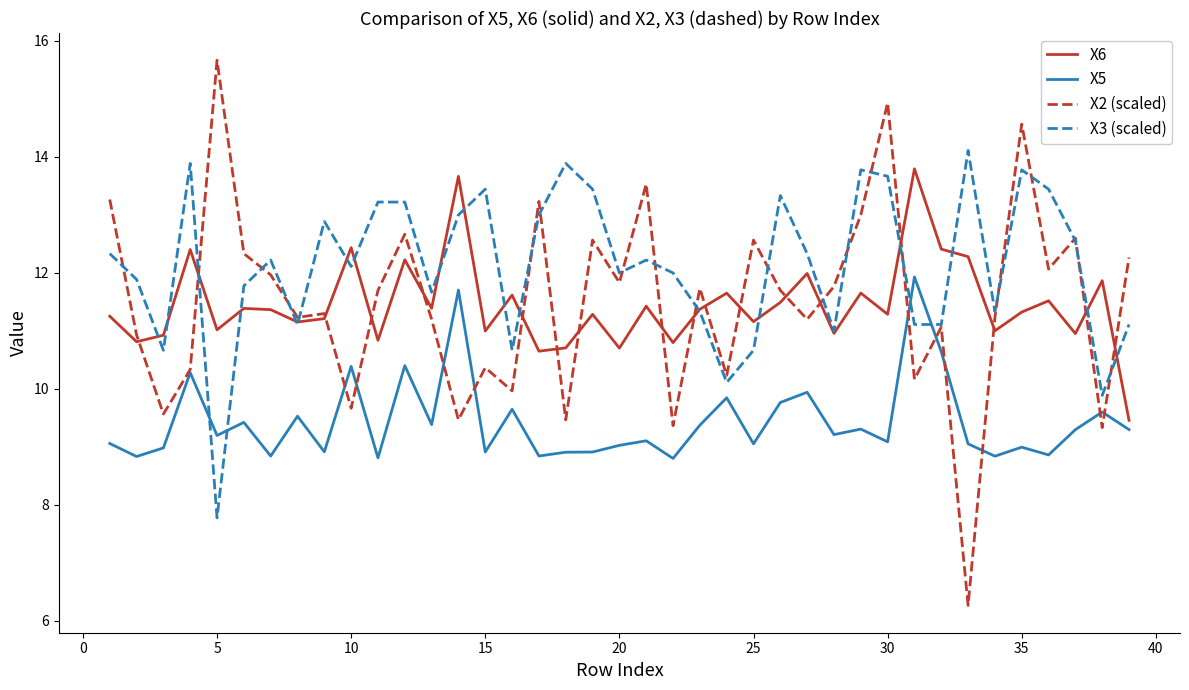

Does the chart have visible grid lines?

No